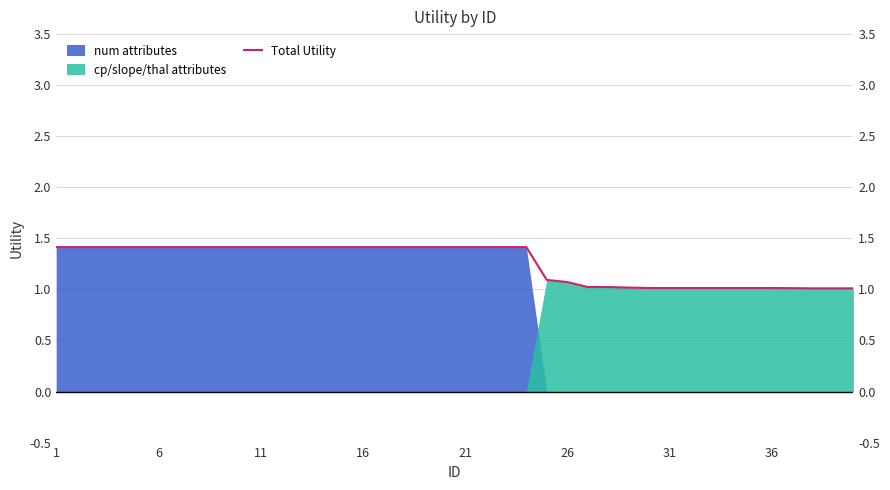

True or false: the data shows 1.0 at 33.

True